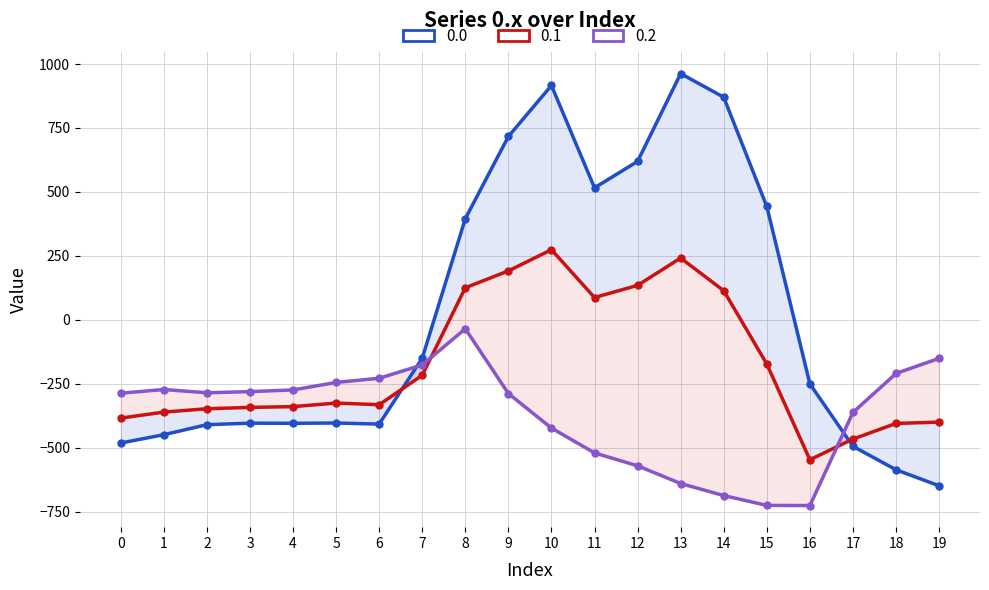

What is the value of the 0.2 point at the 8th from the left?

-176.6